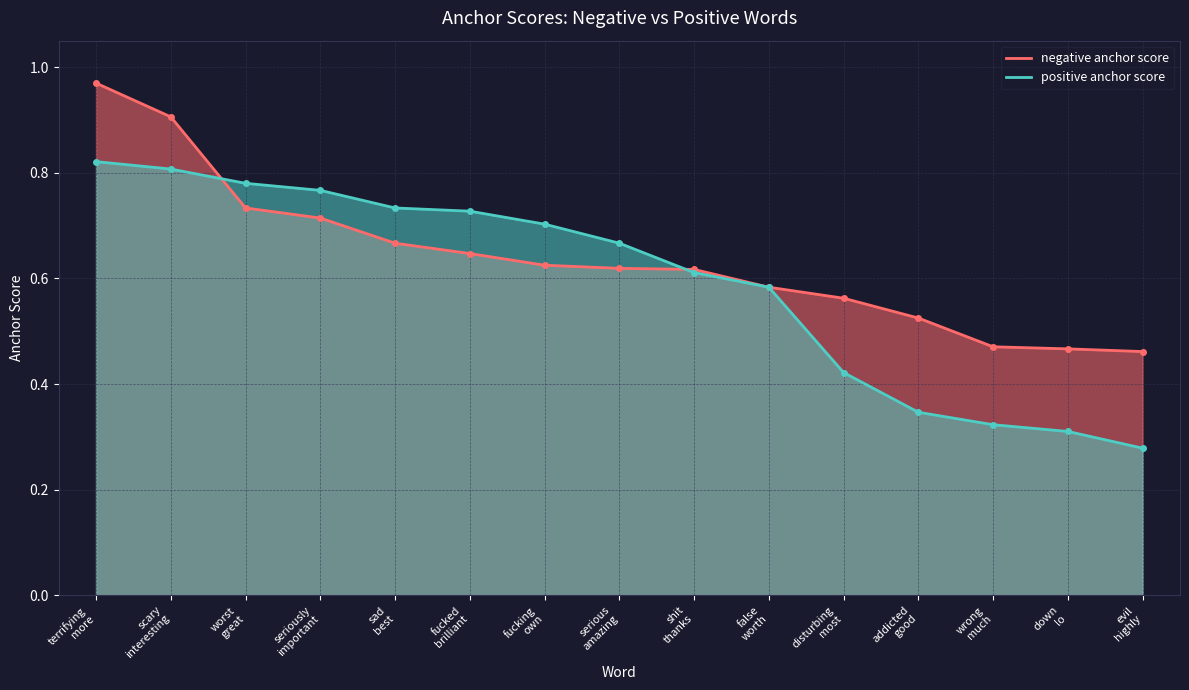

At how many categories does at least one series exceed 0?

15